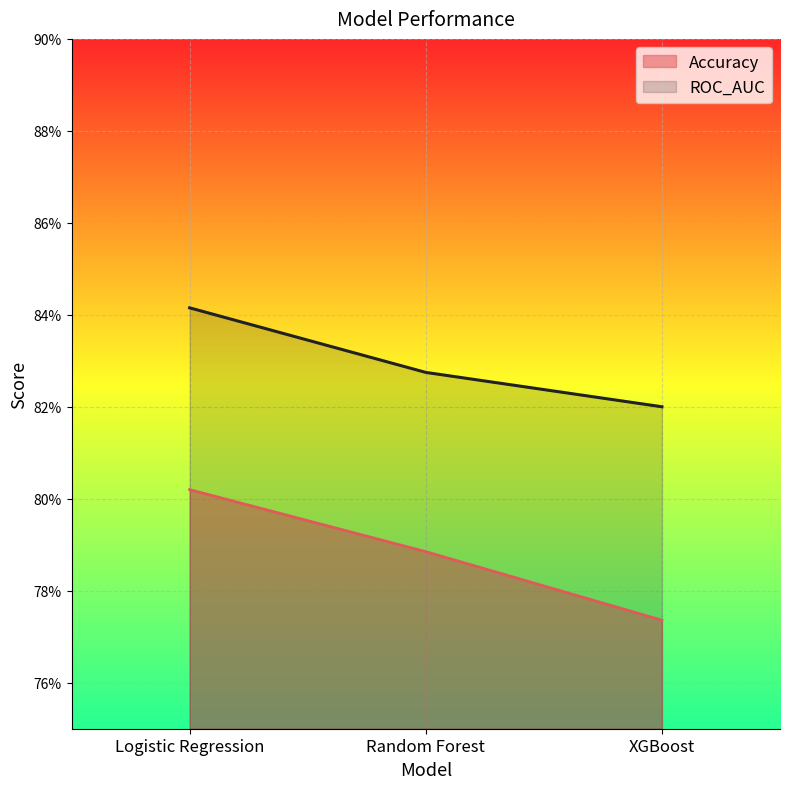

What is the label of the 3rd point from the right?

Logistic Regression